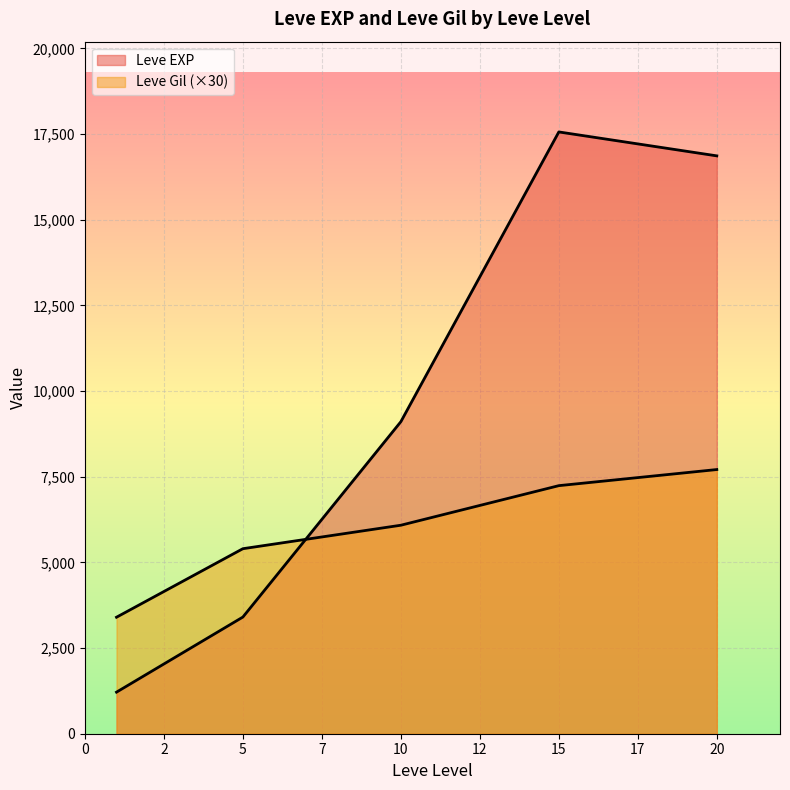

How many series are shown in this chart?

2